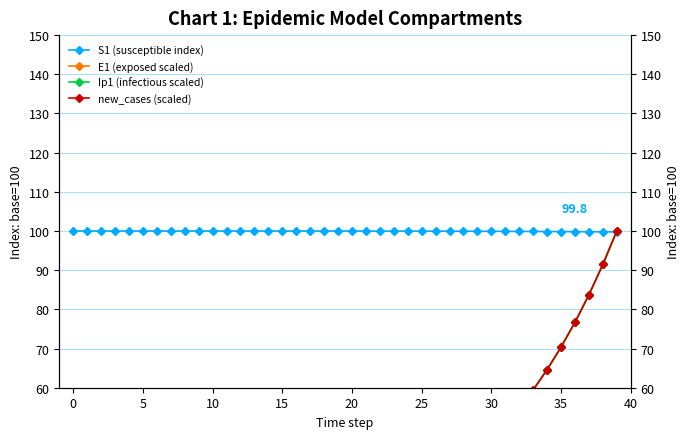

True or false: E1 (exposed scaled) has more than 1 interior local peaks.

False